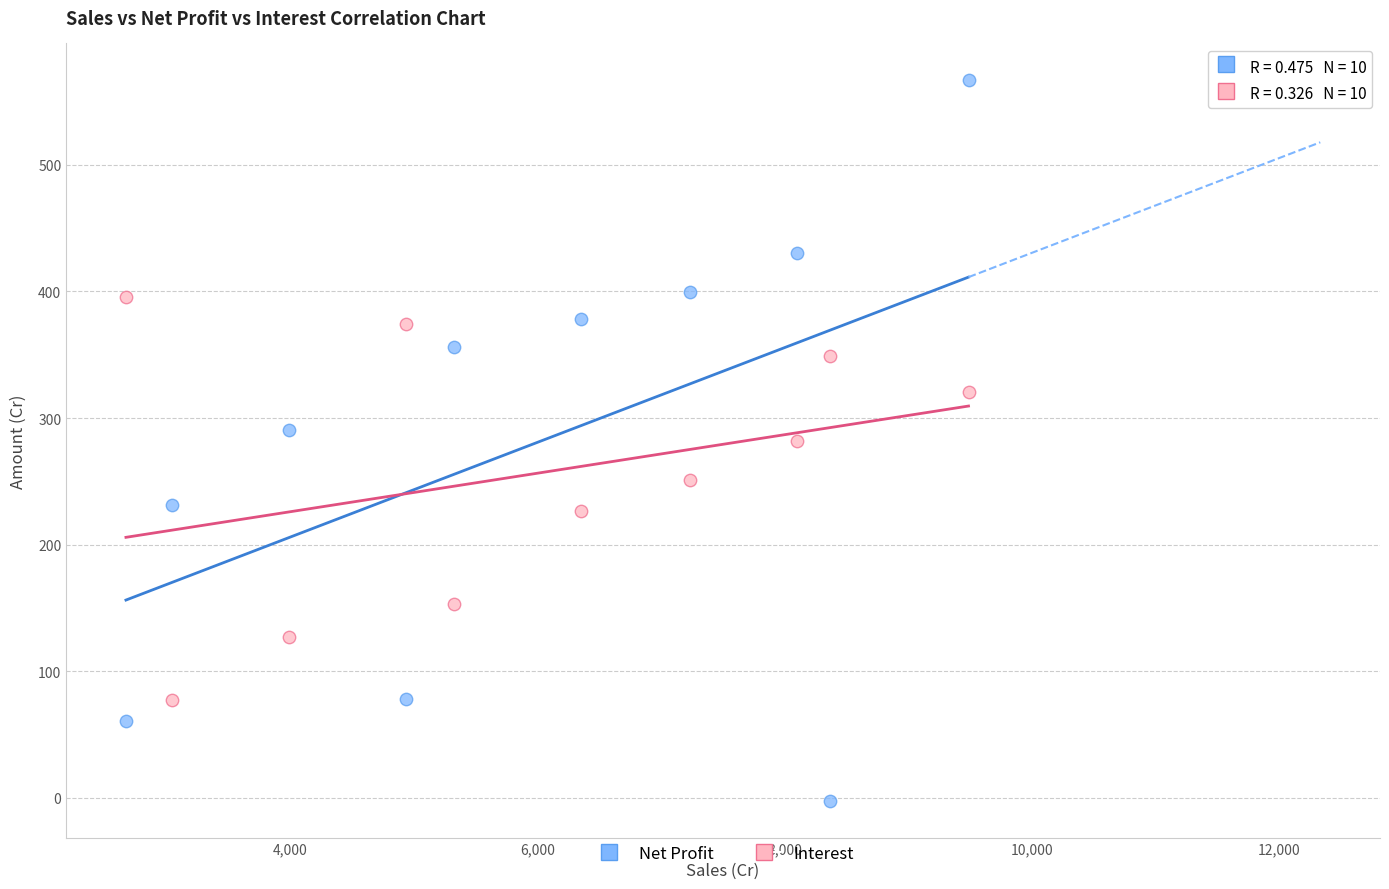

Across all data points, what is the range of Y values (max minus min)?

570.2